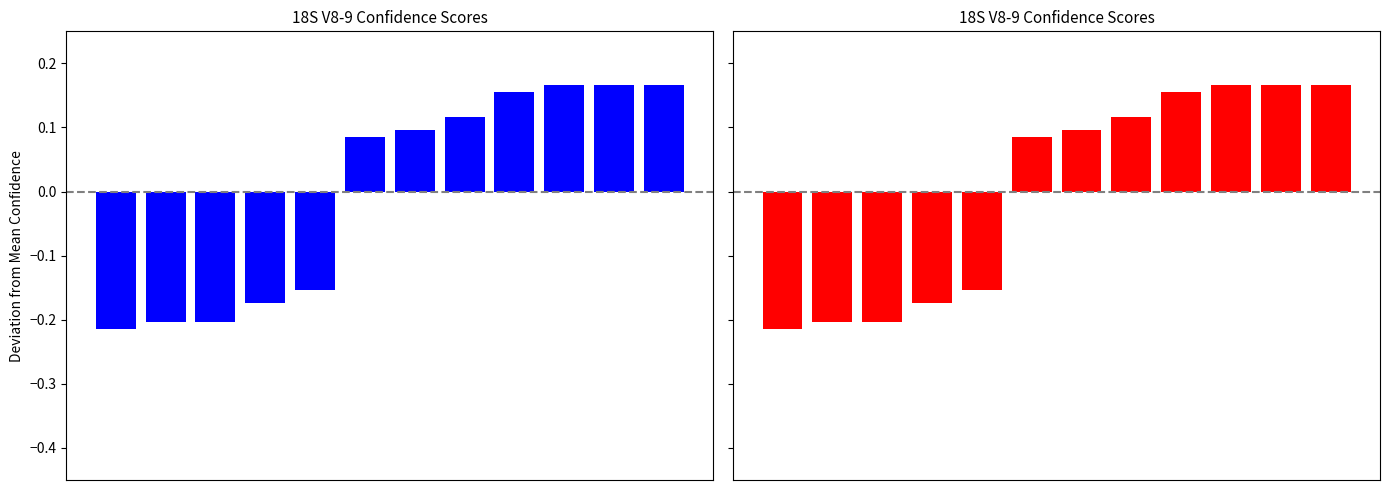

How many values are below zero?

5